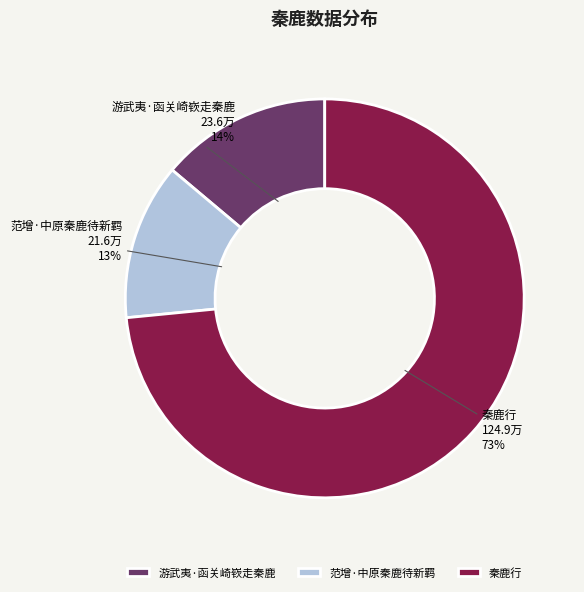

Do 范增·中原秦鹿待新羁 and 秦鹿行 together represent more than half of the pie?

Yes